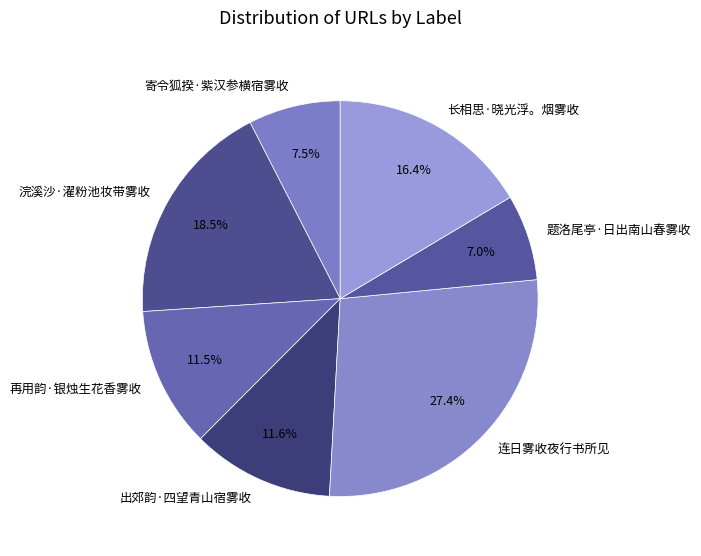

Does 连日雾收夜行书所见 represent more than half of the total?

No